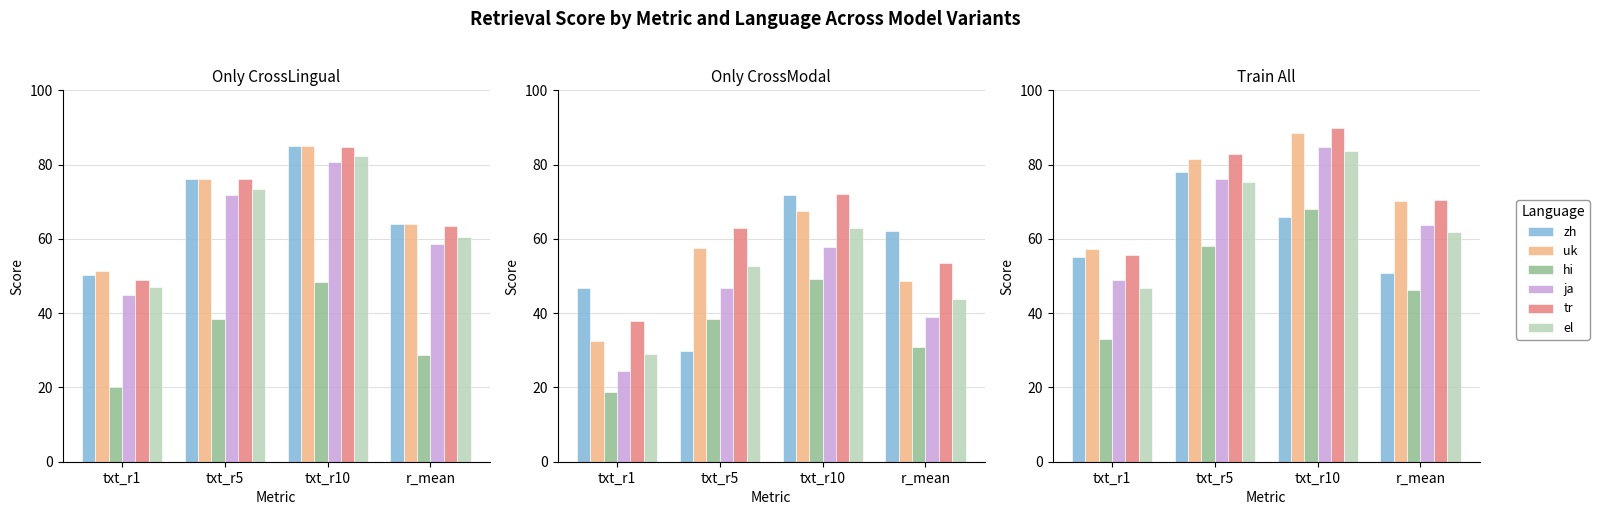

Where is ja nearest to the value 66?

r_mean